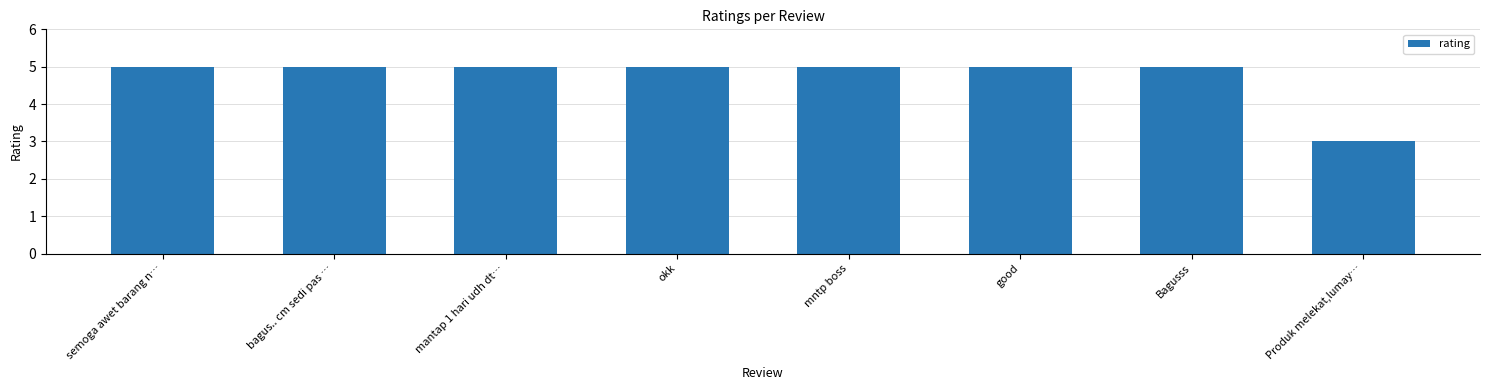

What is the ratio of the value at mntp boss to the value at semoga awet barang n…?

1.0